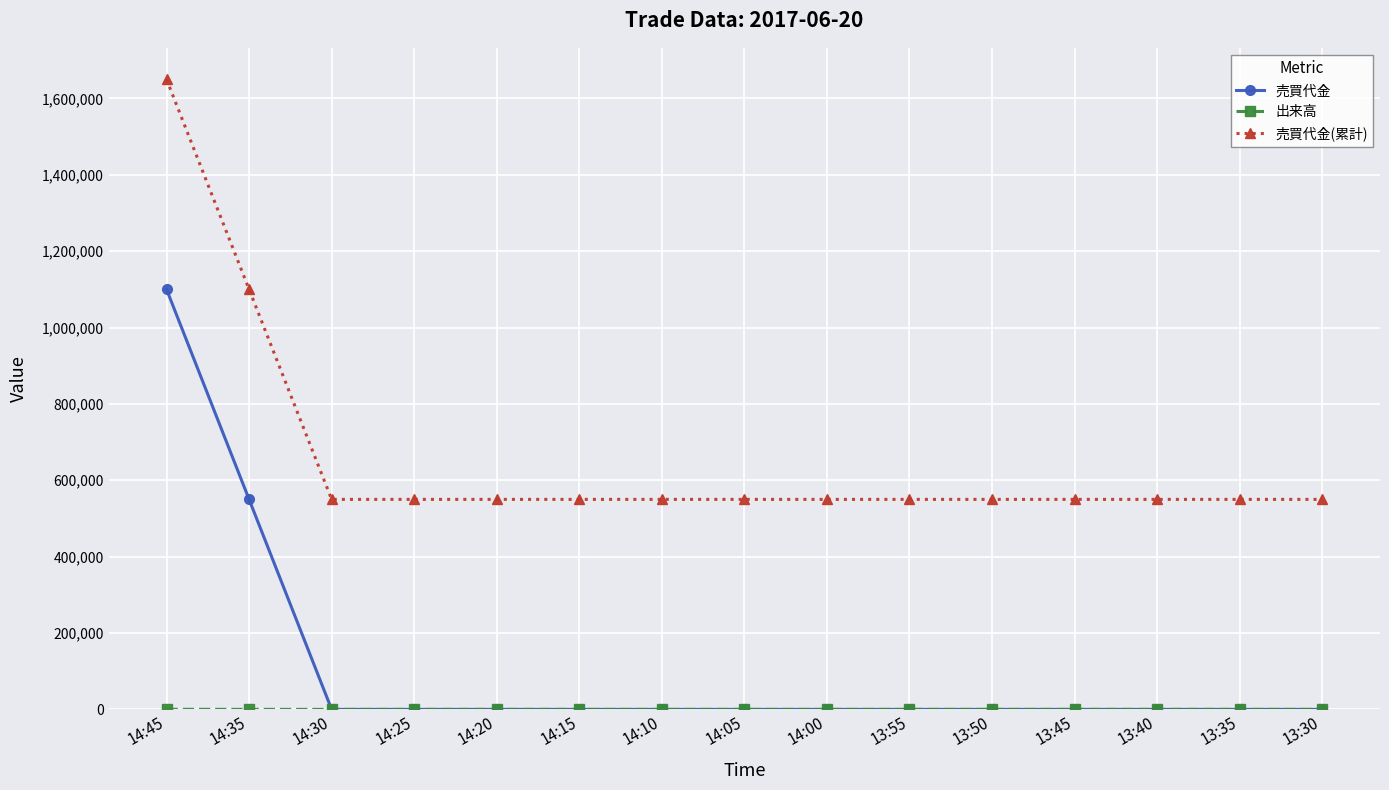

What is the label of the 8th point from the left?

14:05